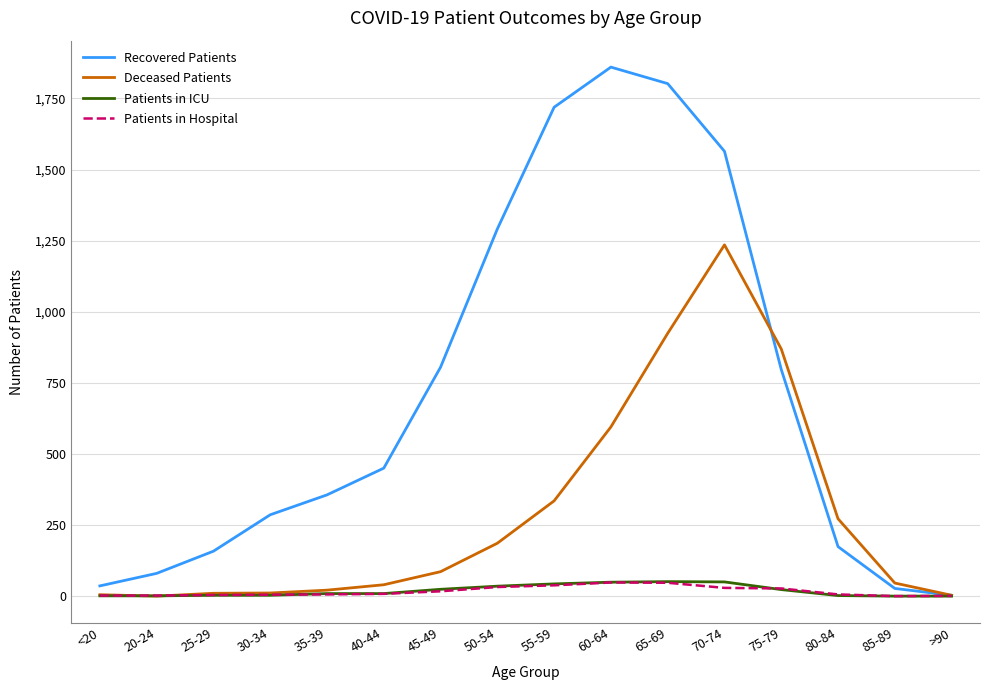

What position from the right is 80-84?

3